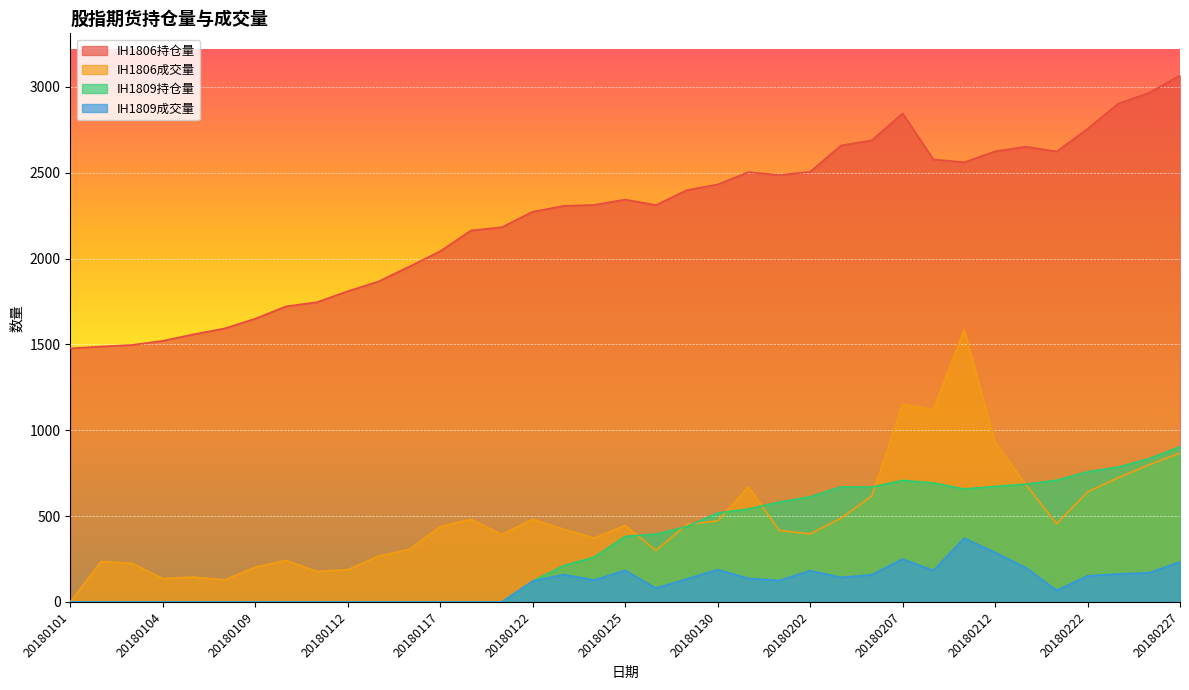

In IH1809持仓量, how many points are higher than both neighbors (excluding endpoints)?

2